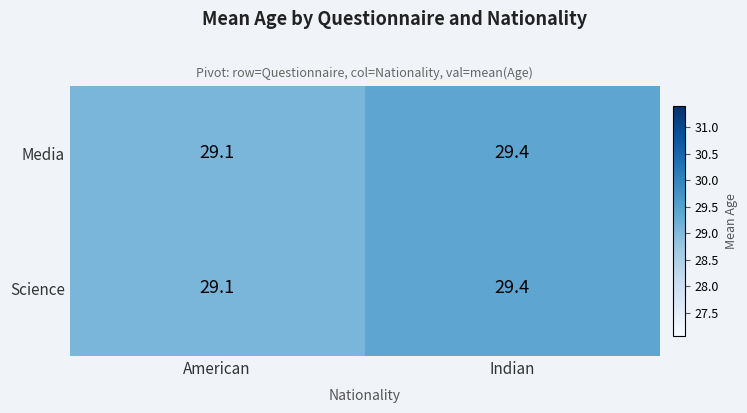

What is the highest value of the Science series?

29.4